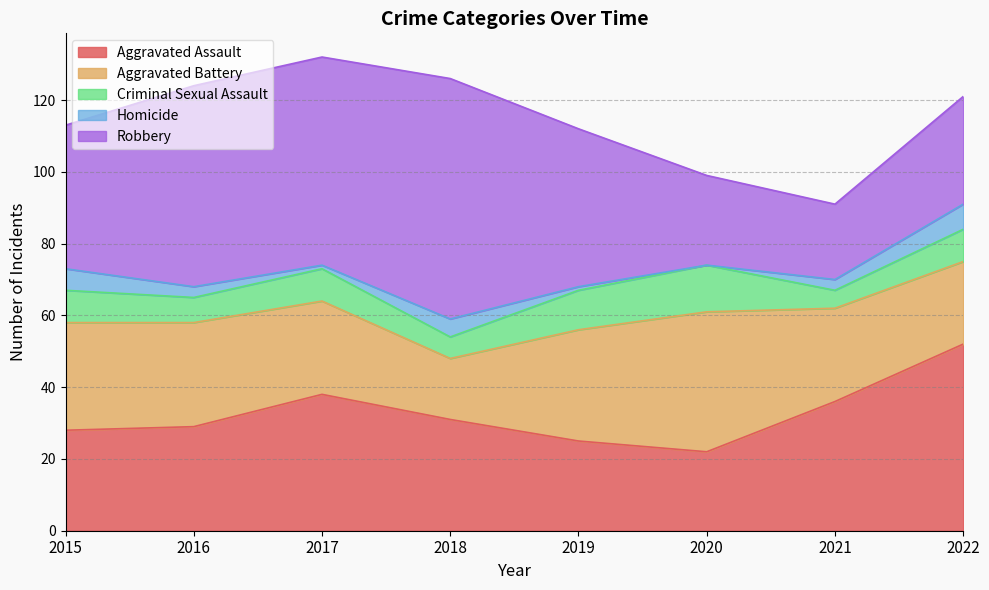

How many data points in Criminal Sexual Assault are less than 9?

3